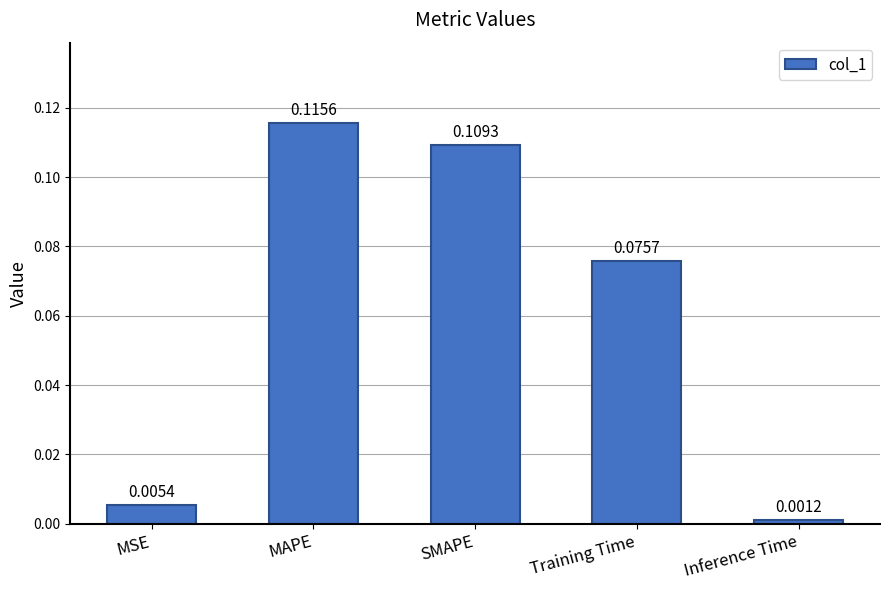

Rank the categories by value from lowest to highest.

Inference Time, MSE, Training Time, SMAPE, MAPE